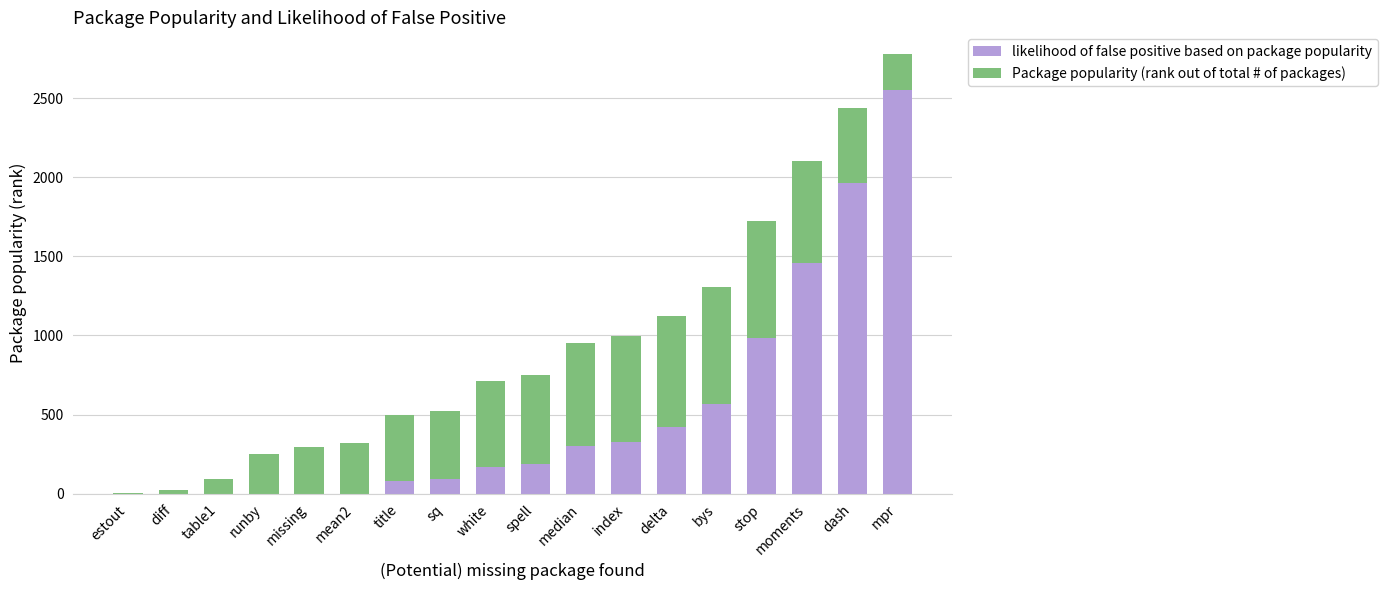

Are the bars horizontal?

No